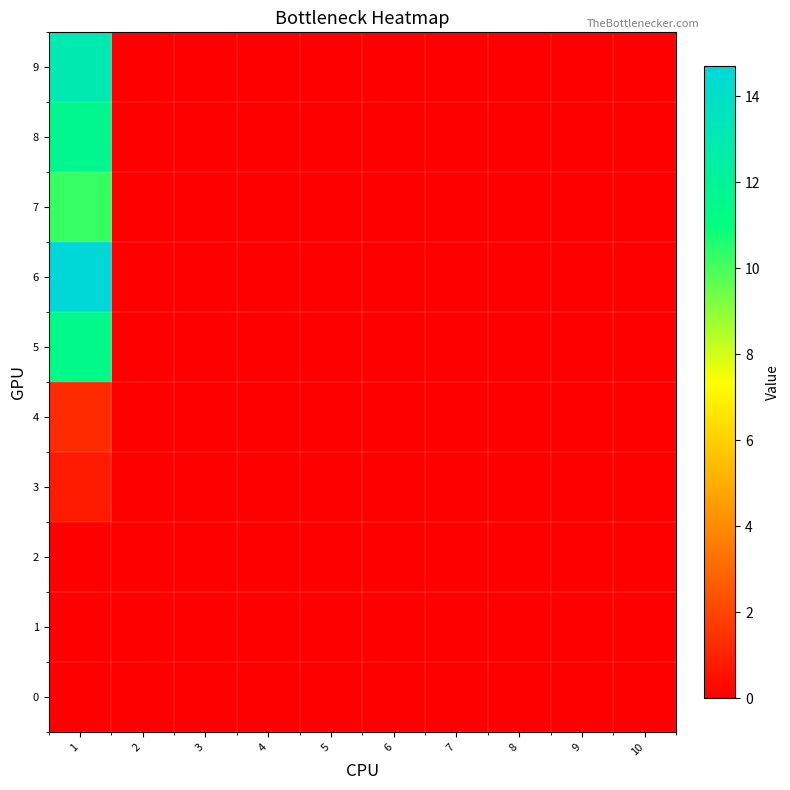

Rank the series at 7 from highest to lowest value.

0, 1, 2, 3, 4, 5, 6, 7, 8, 9